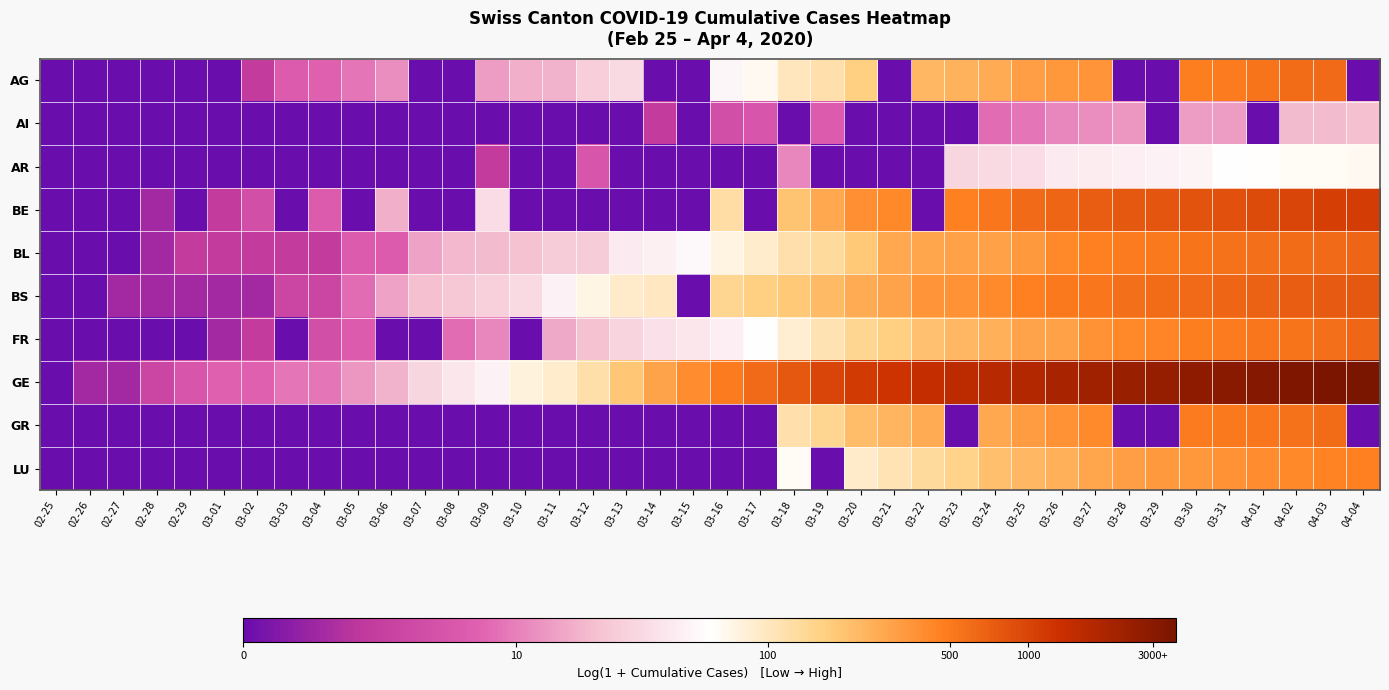

Rank the series at 03-06 from lowest to highest value.

AI, AR, FR, GR, LU, BL, AG, BS, BE, GE